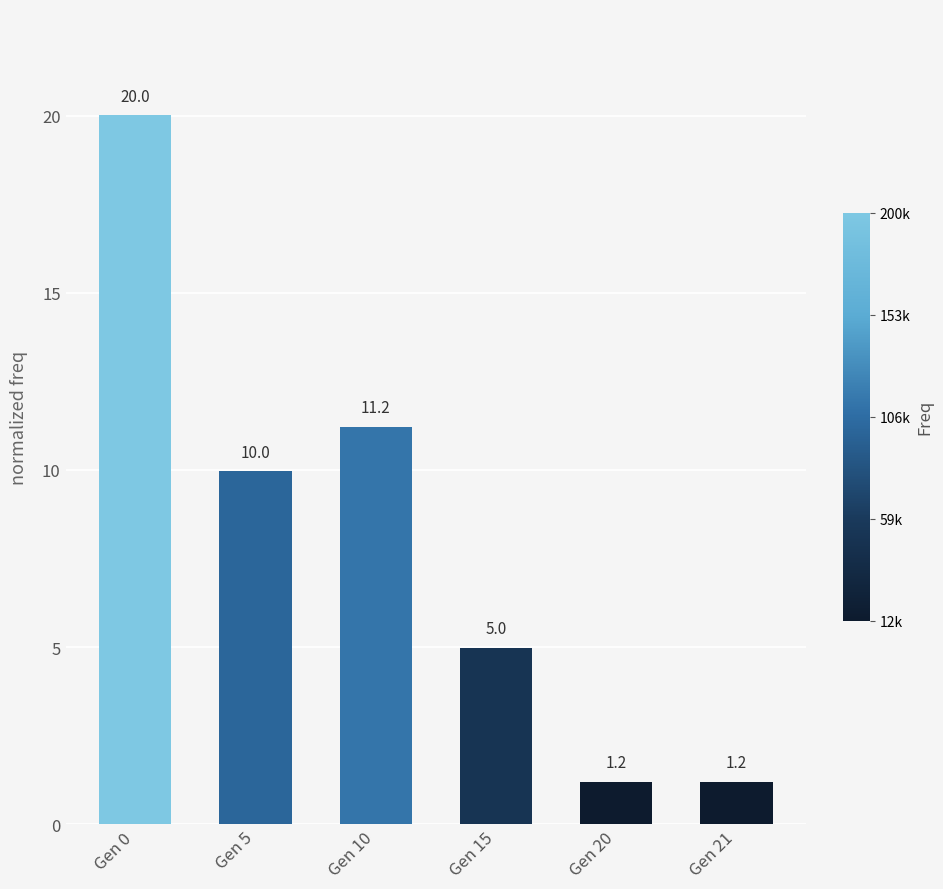

The value at Gen 10 is 4.2. True or false?

False